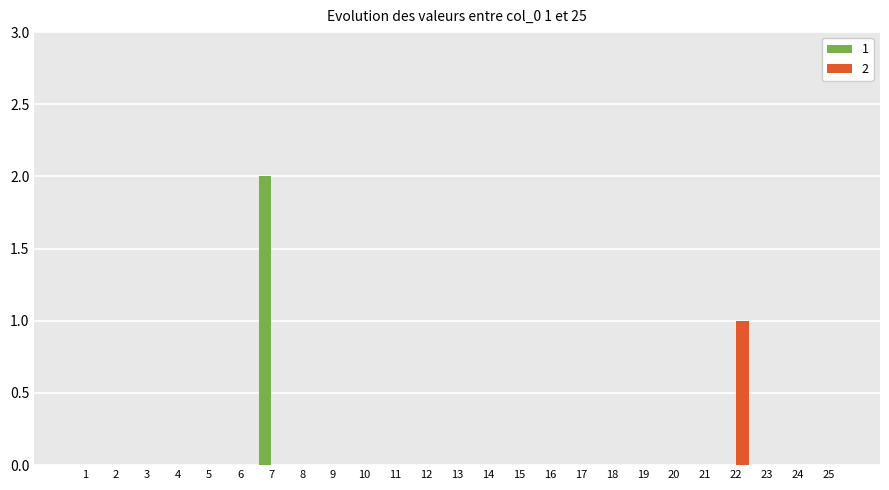

Is it true that 2 equals -1 at 5?

False